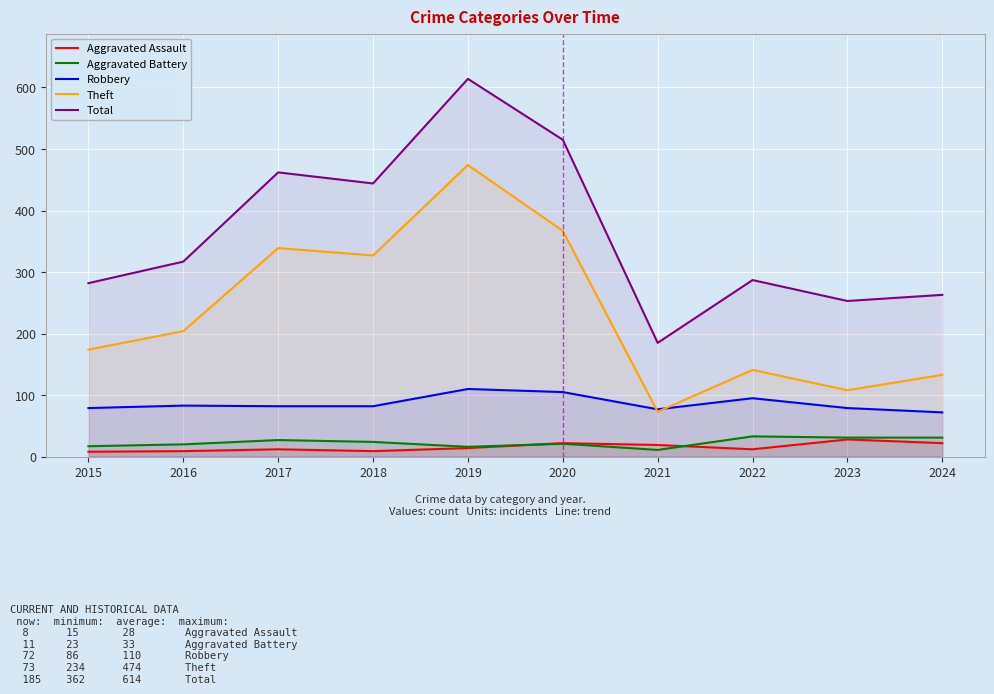

Reading right to left, transcribe all the data shown in this chart.

Aggravated Assault: 22	28	12	19	22	14	9	12	9	8
Aggravated Battery: 31	31	33	11	21	16	24	27	20	17
Robbery: 72	79	95	77	105	110	82	82	83	79
Theft: 133	108	141	73	367	474	327	339	204	174
Total: 263	253	287	185	515	614	444	462	317	282